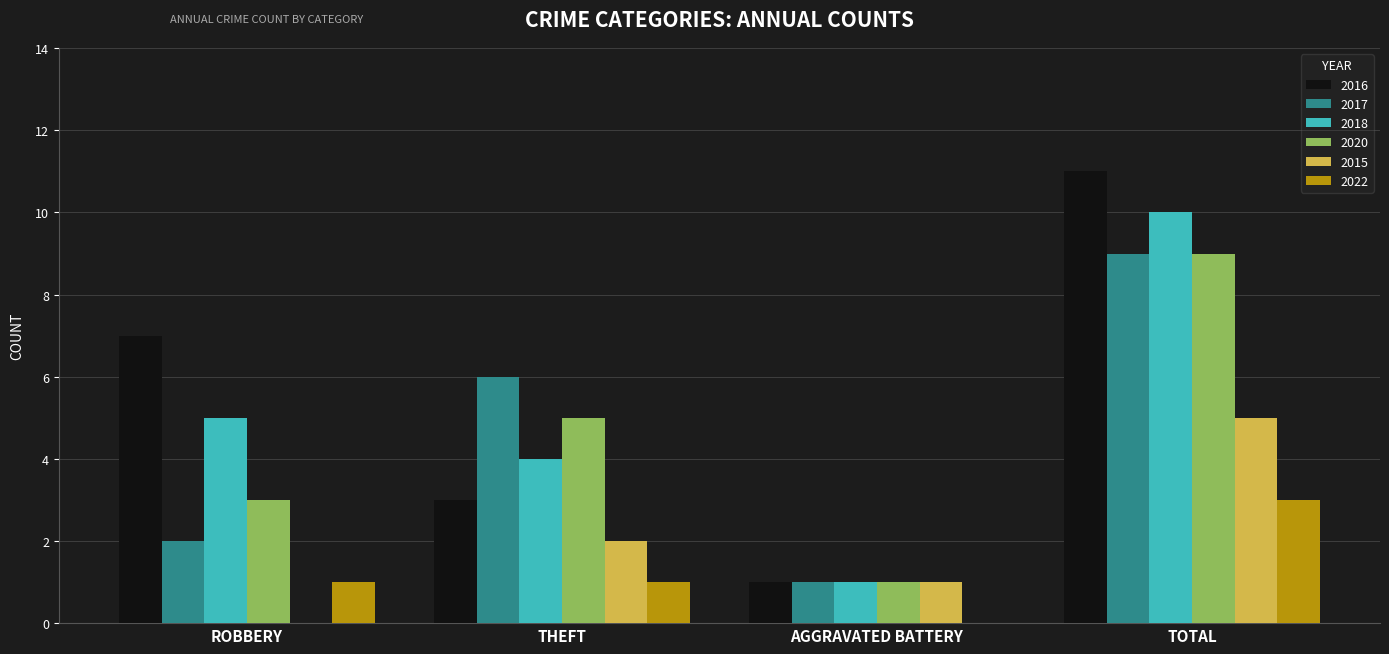

Reading right to left, extract all data points from this chart.

2016: TOTAL=11	AGGRAVATED BATTERY=1	THEFT=3	ROBBERY=7
2017: TOTAL=9	AGGRAVATED BATTERY=1	THEFT=6	ROBBERY=2
2018: TOTAL=10	AGGRAVATED BATTERY=1	THEFT=4	ROBBERY=5
2020: TOTAL=9	AGGRAVATED BATTERY=1	THEFT=5	ROBBERY=3
2015: TOTAL=5	AGGRAVATED BATTERY=1	THEFT=2	ROBBERY=0
2022: TOTAL=3	AGGRAVATED BATTERY=0	THEFT=1	ROBBERY=1